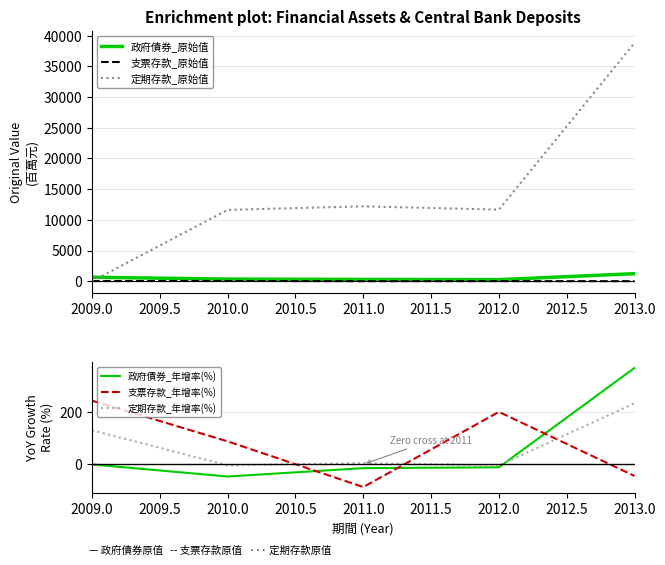

What is the maximum value for 政府債券_原始值?

1235